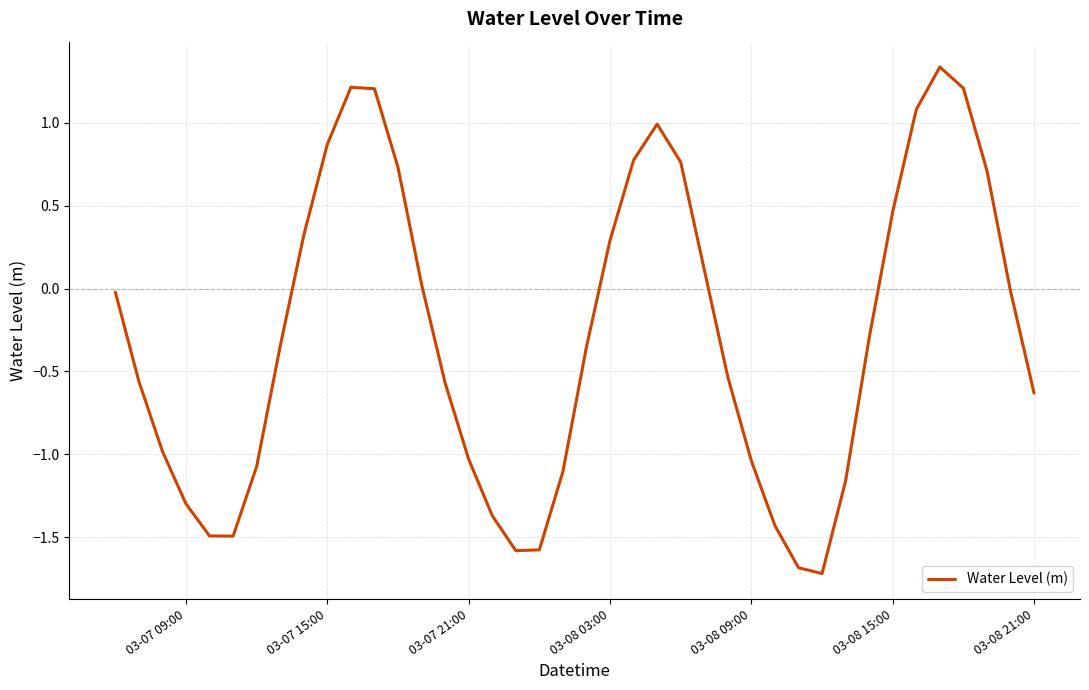

How many positive values are there?

16